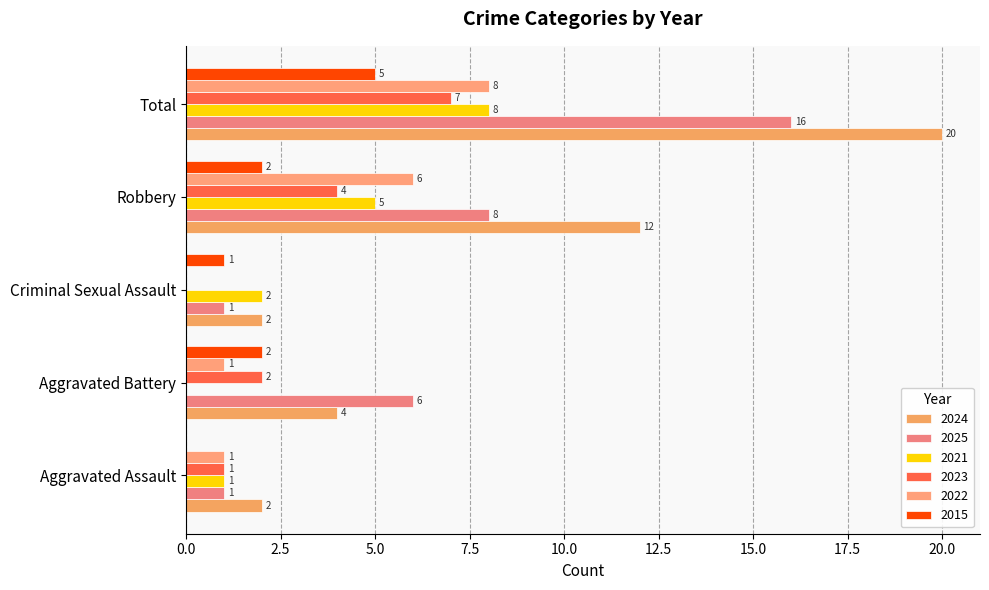

What is the label of the 2nd bar from the right?

Robbery